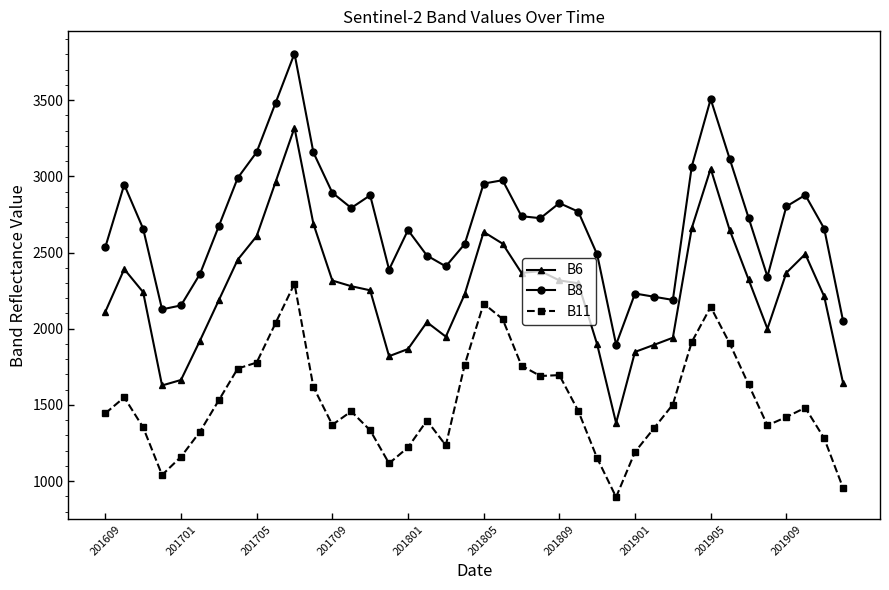

What is the value of the B6 point at the 15th from the left?

2252